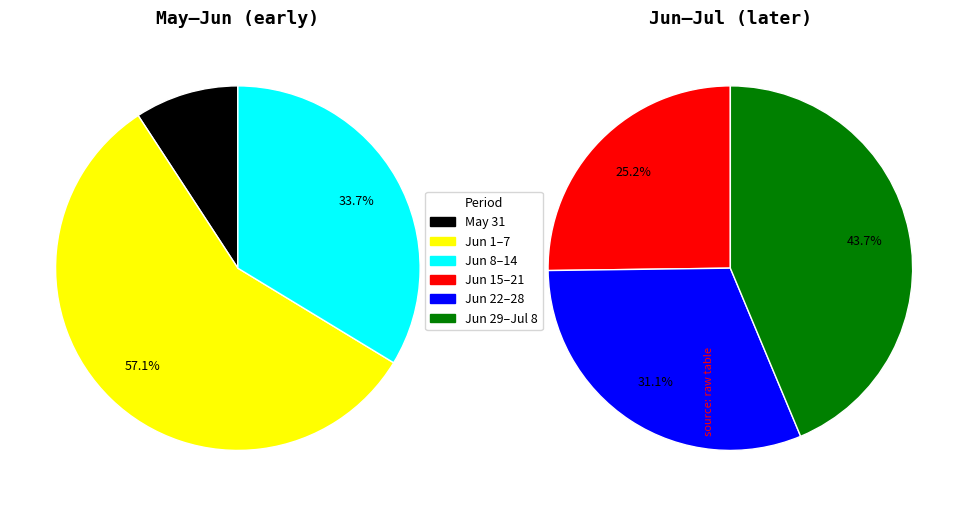

Is it true that 2020-06-11 is 1% of the pie?

False